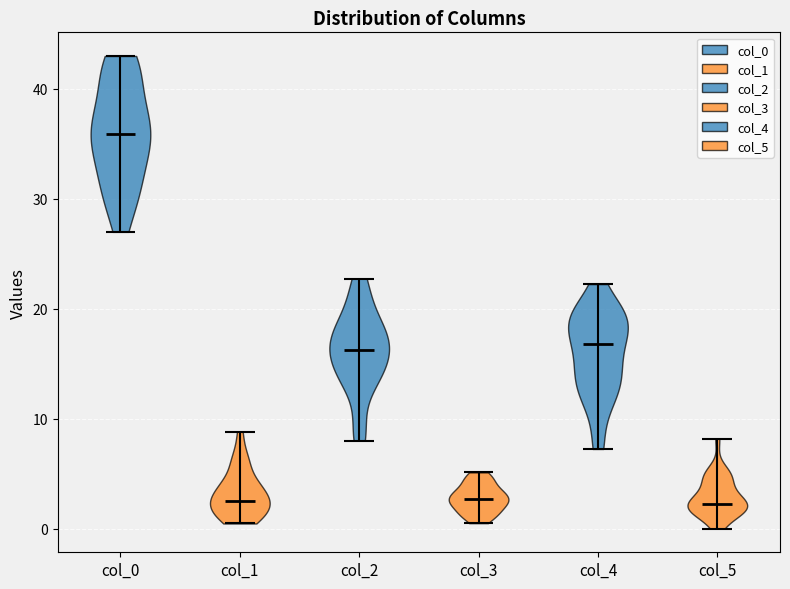

Reading left to right, read every violin against the y-axis: where its median line is, and the lowest and highest points it reaches. The values are not printed on the chart, so give them approximately, as read against the axis.

col_0: median line 36, lowest point 27, highest point 43
col_1: median line 3, lowest point 0, highest point 9
col_2: median line 16, lowest point 8, highest point 23
col_3: median line 3, lowest point 1, highest point 5
col_4: median line 17, lowest point 7, highest point 22
col_5: median line 2, lowest point 0, highest point 8